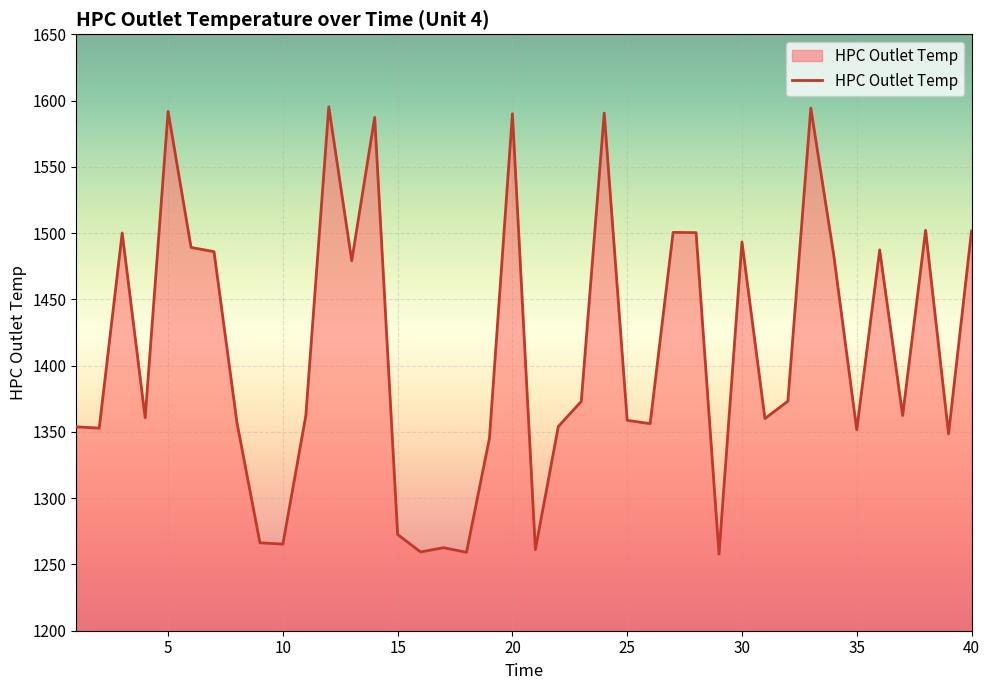

What is the smallest value displayed?

1257.8